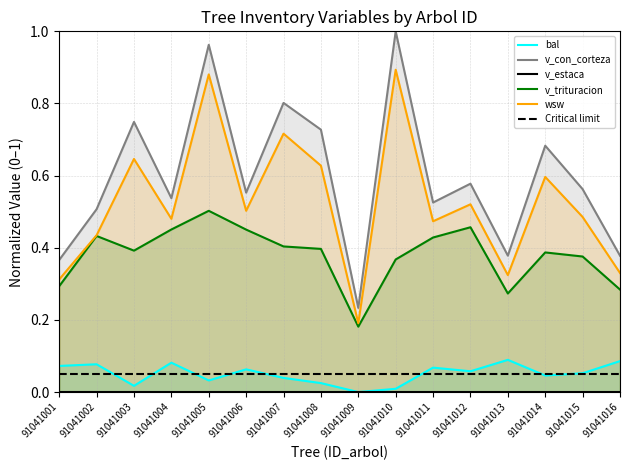

At which label is v_trituracion closest to 0?

91041009